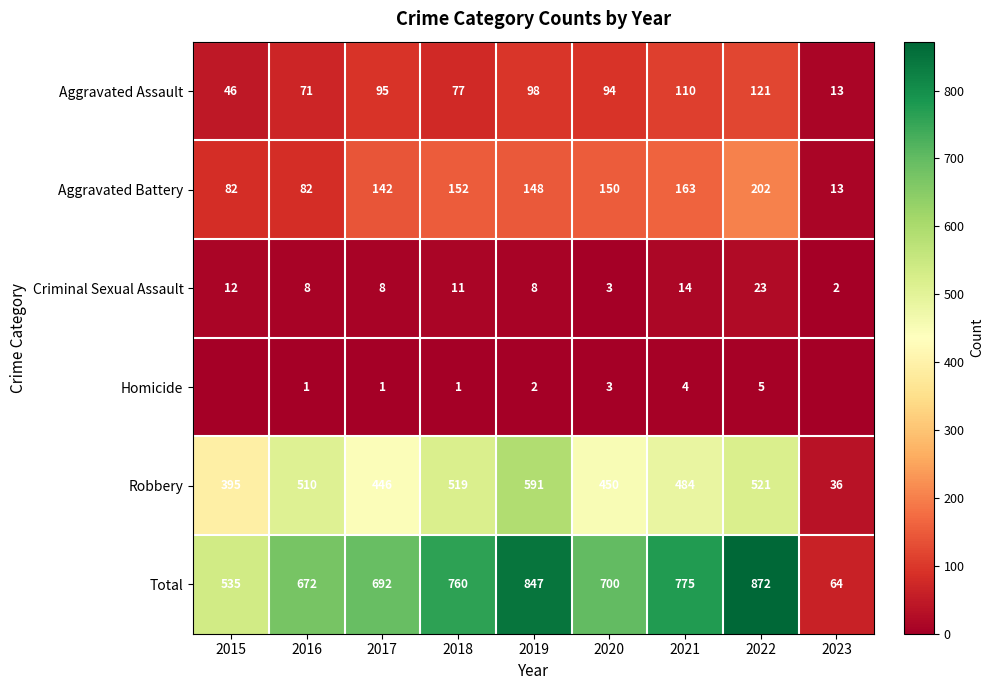

What is the highest value of the Robbery series?

591